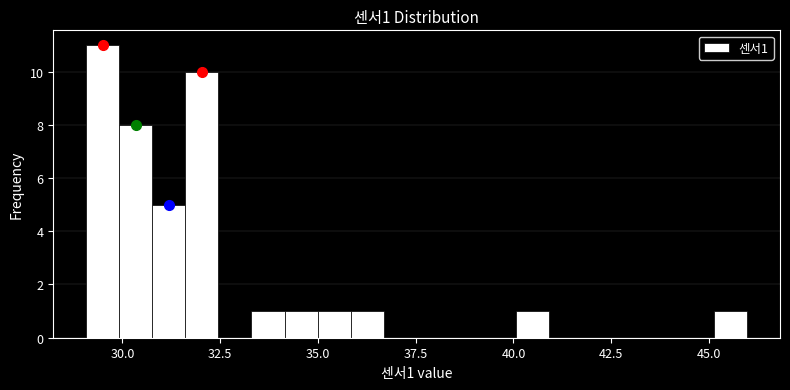

Around what value on the x-axis is the tallest bar? Give the approximate position of its centre, as read against the axis.

29.5